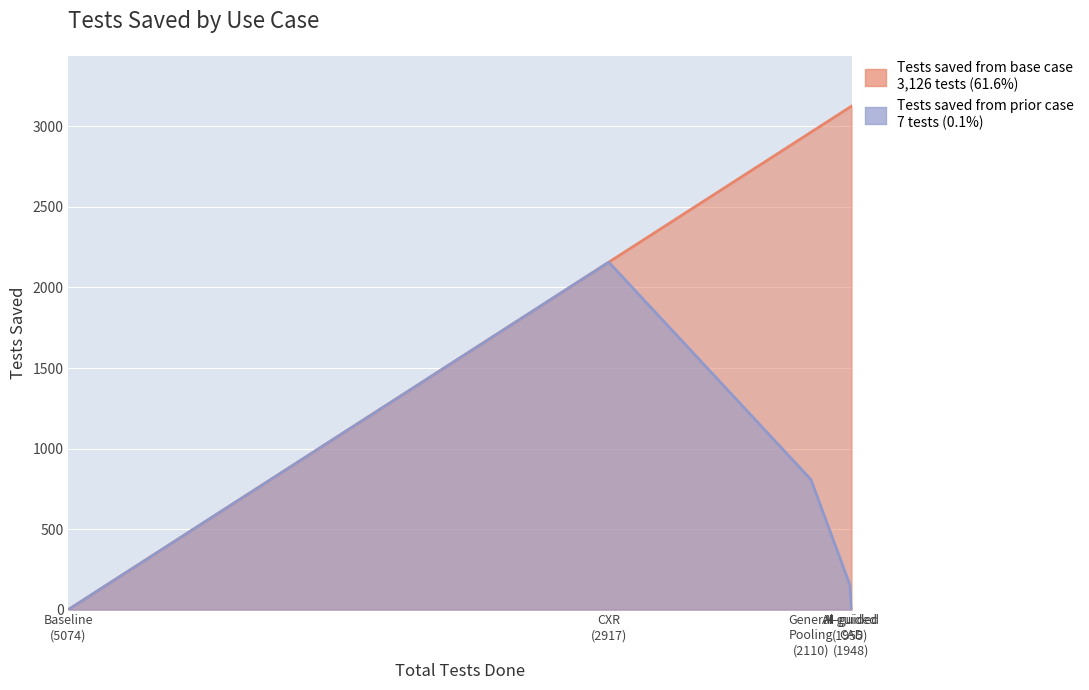

What is the difference between the Tests saved from prior case values at AI-guided (1955) and CXR (2917)?

2002